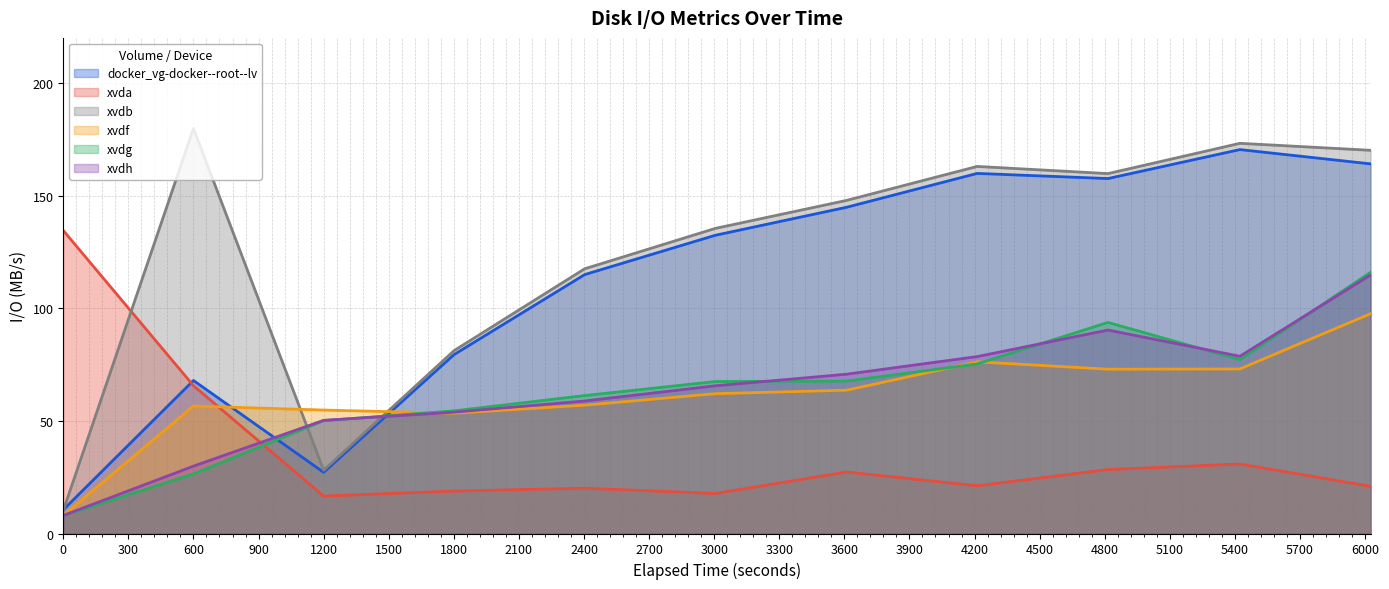

In xvda, how many points are higher than both neighbors (excluding endpoints)?

3